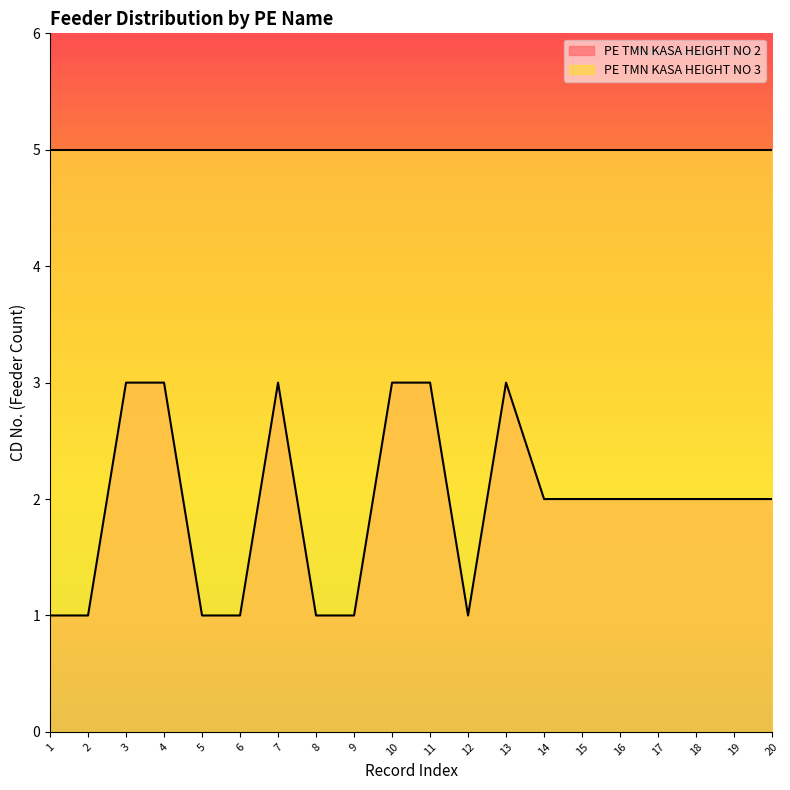

Which category has the highest value across all series?

3